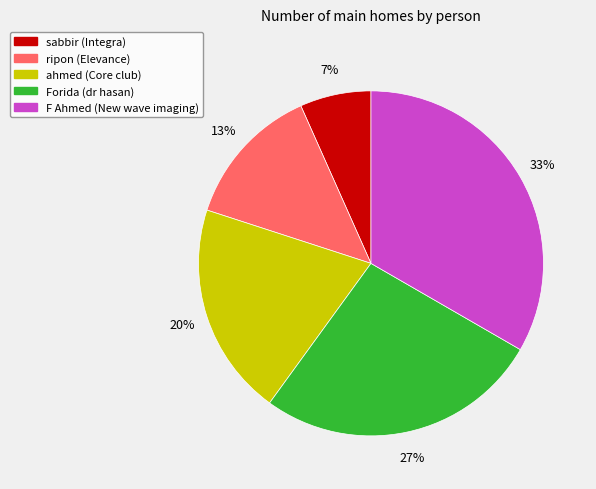

Combined, do Forida and ripon account for over 50%?

No